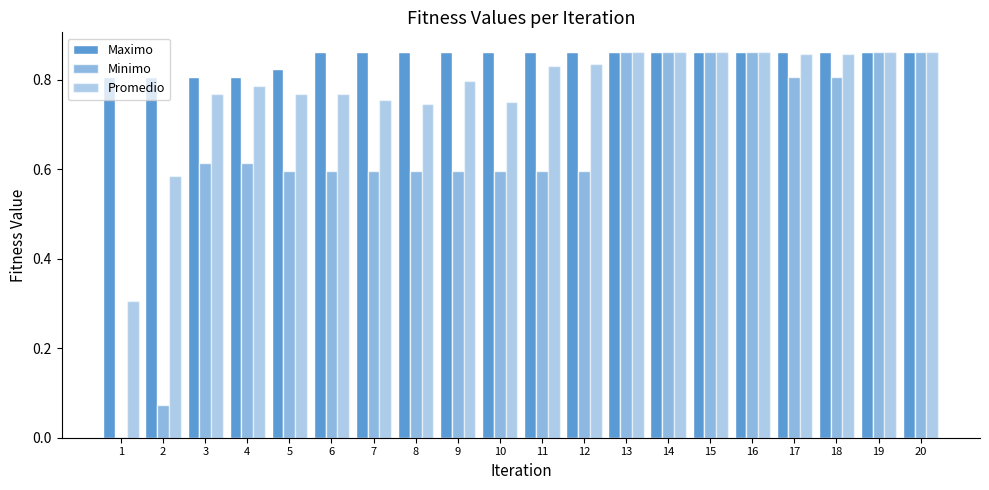

Which series has the largest total across all categories?

Maximo